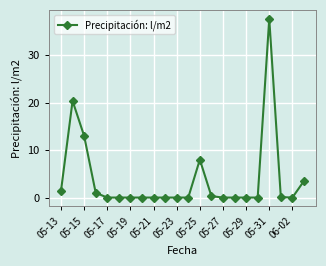

What is the difference between the second highest and minimum values?

20.4